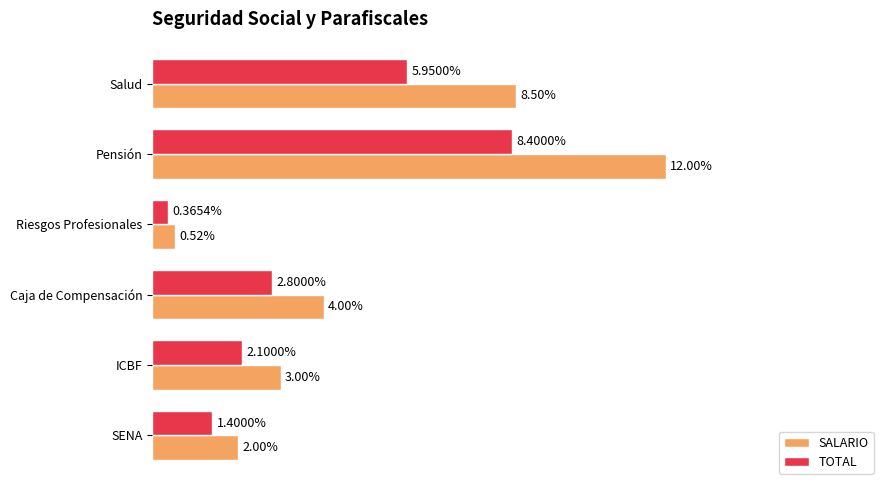

What are all the series names shown in the legend?

SALARIO, TOTAL